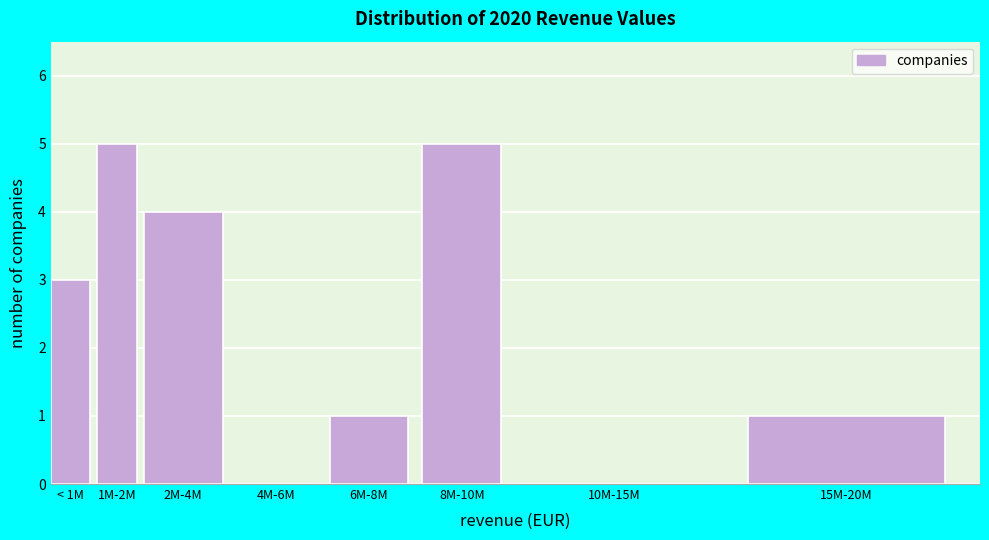

Reading right to left, what are all the values shown in this chart?

15M-20M=1	10M-15M=0	8M-10M=5	6M-8M=1	4M-6M=0	2M-4M=4	1M-2M=5	< 1M=3